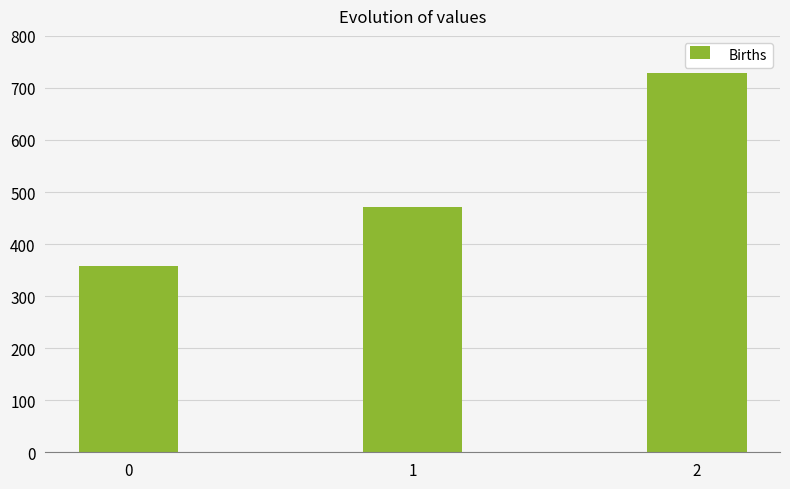

Is it true that the value at 0 is 240.8?

False